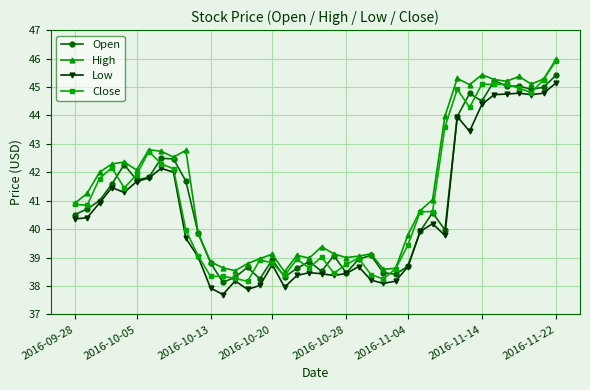

How many data points does each series have?

40